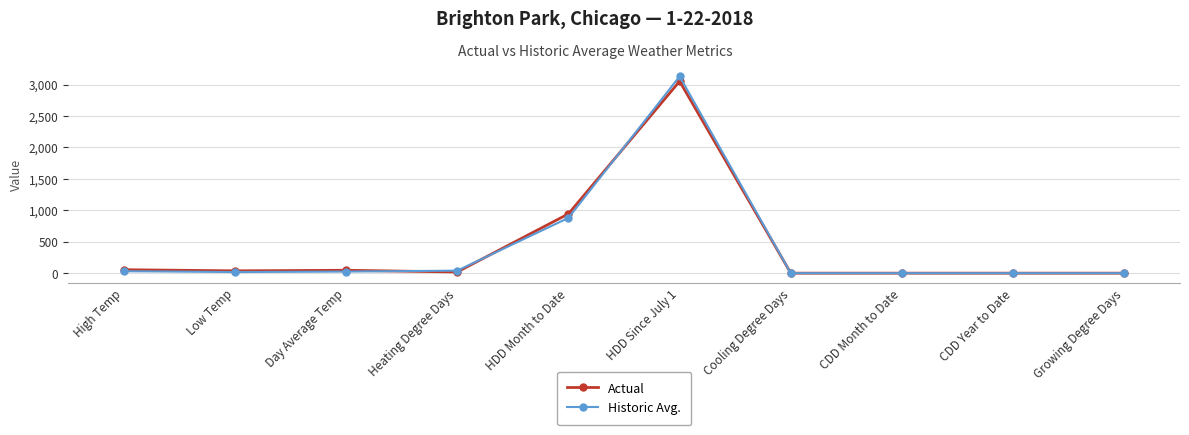

What is the label of the 3rd point from the left?

Day Average Temp